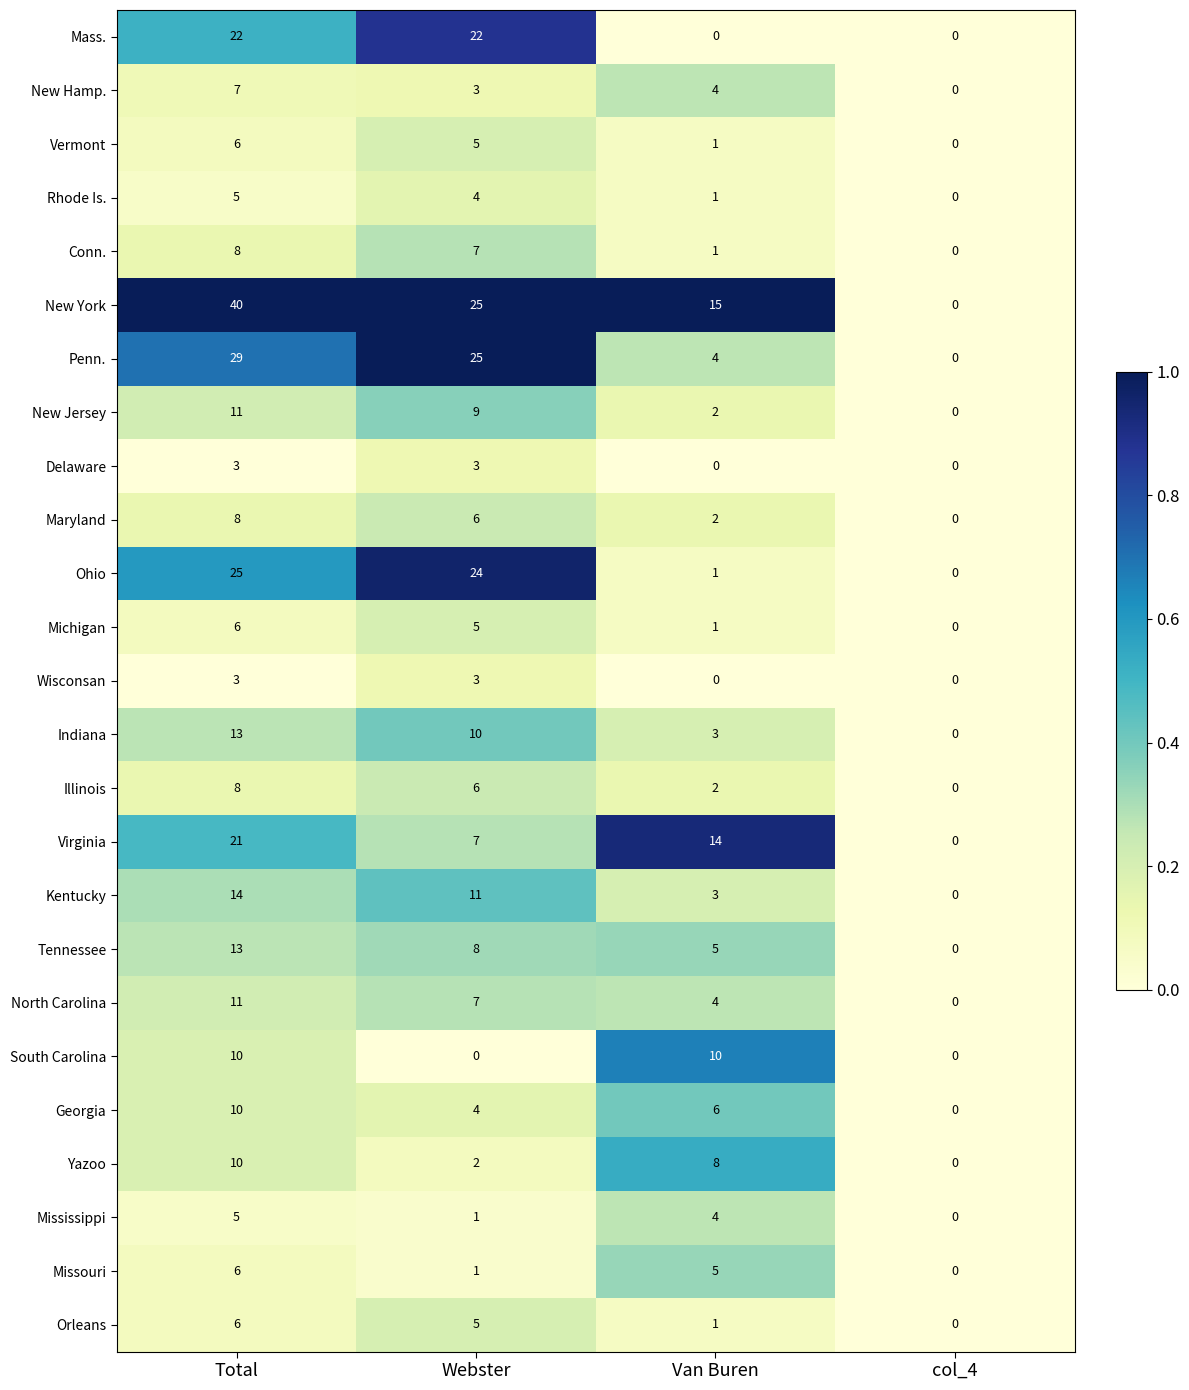

True or false: Penn. has a value of 1 at Van Buren.

False